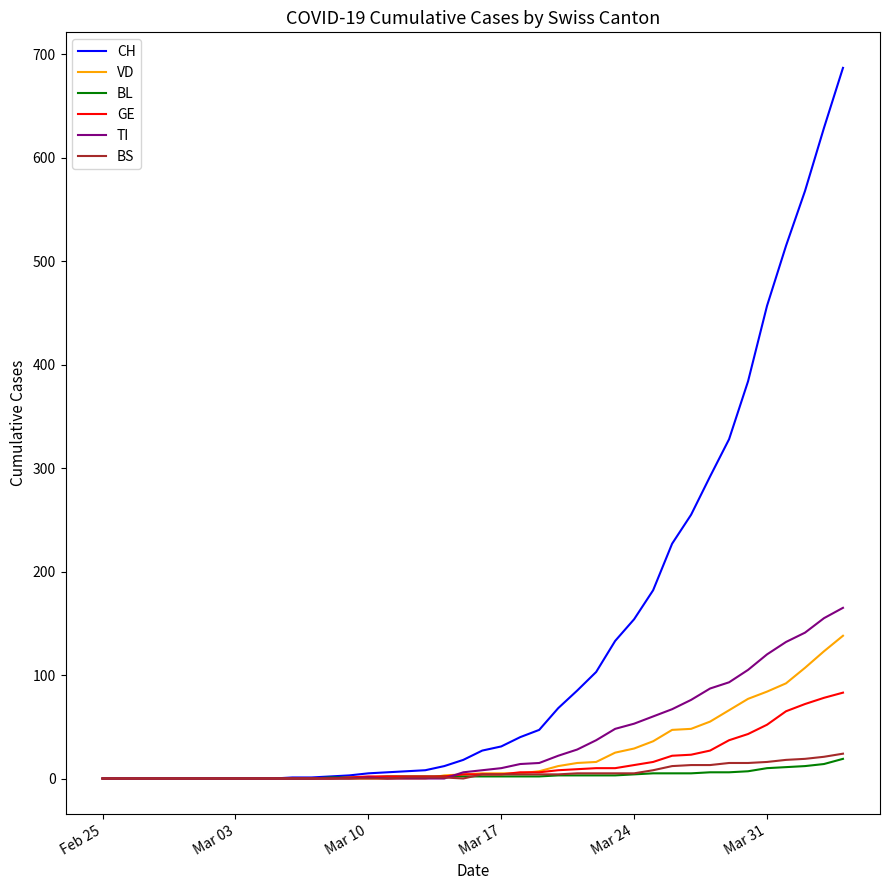

Which series has the largest total across all categories?

CH